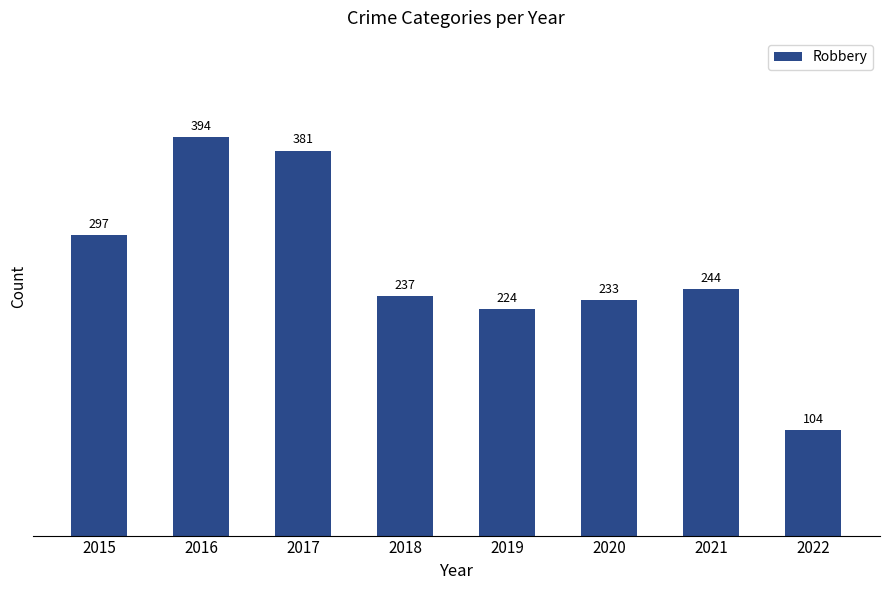

What is the change in value from 2018 to 2022?

-133